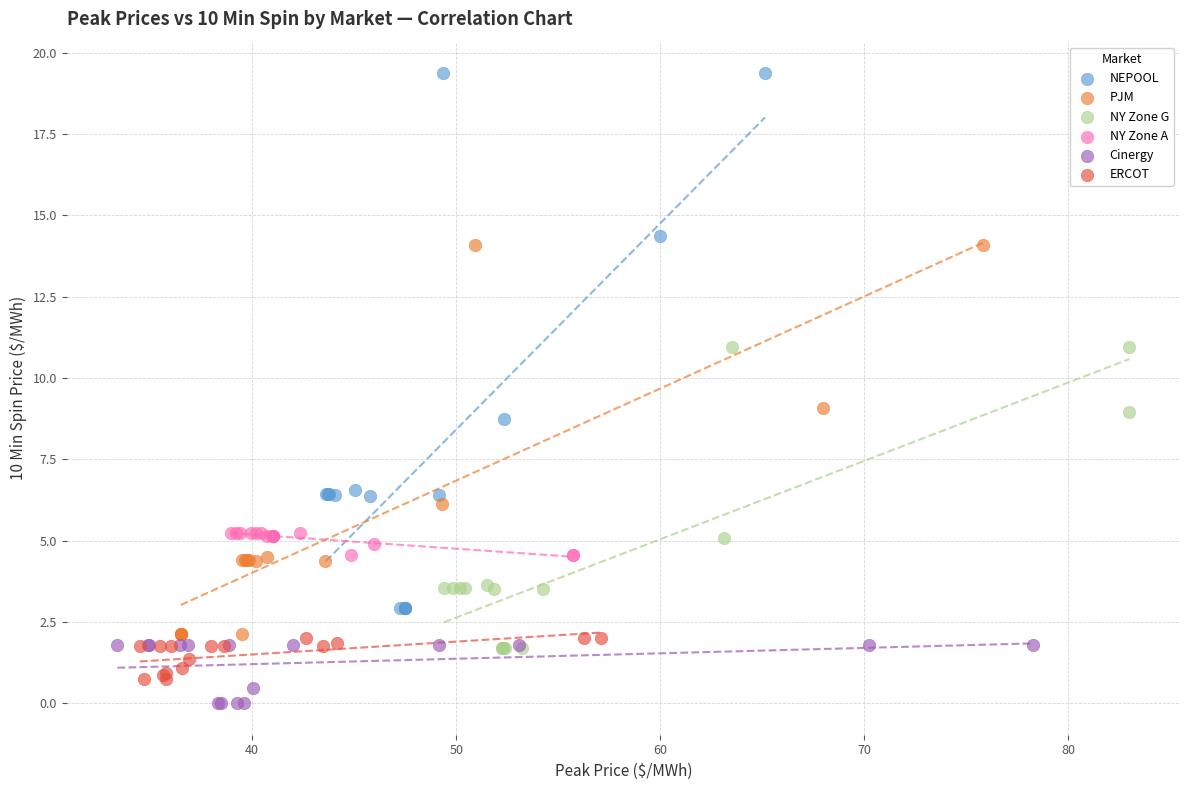

Which series contains the lowest Y value?

Cinergy